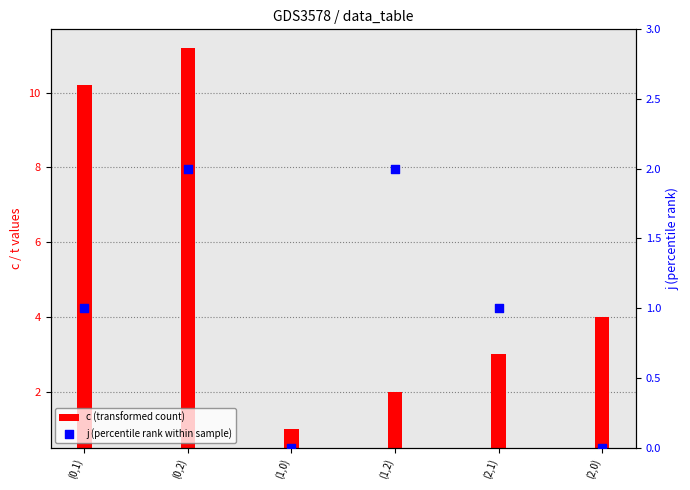

What is the change in value from (0,1) to (1,0)?

-1